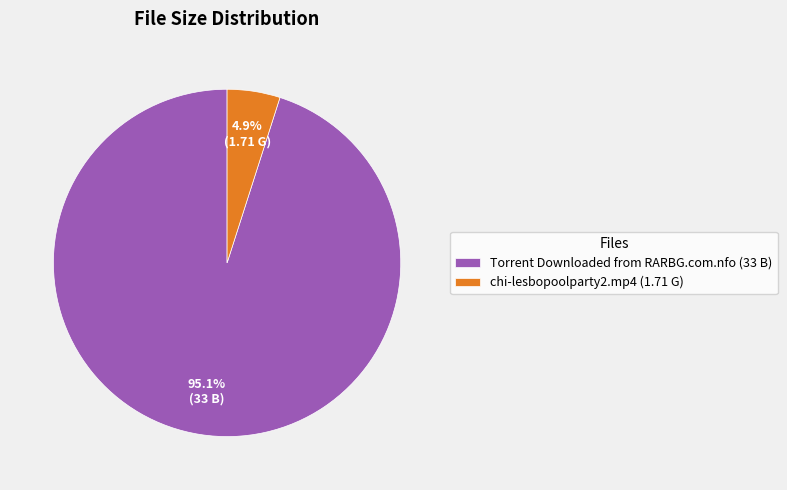

To the nearest percent, what percentage of the pie is chi-lesbopoolparty2.mp4?

5%